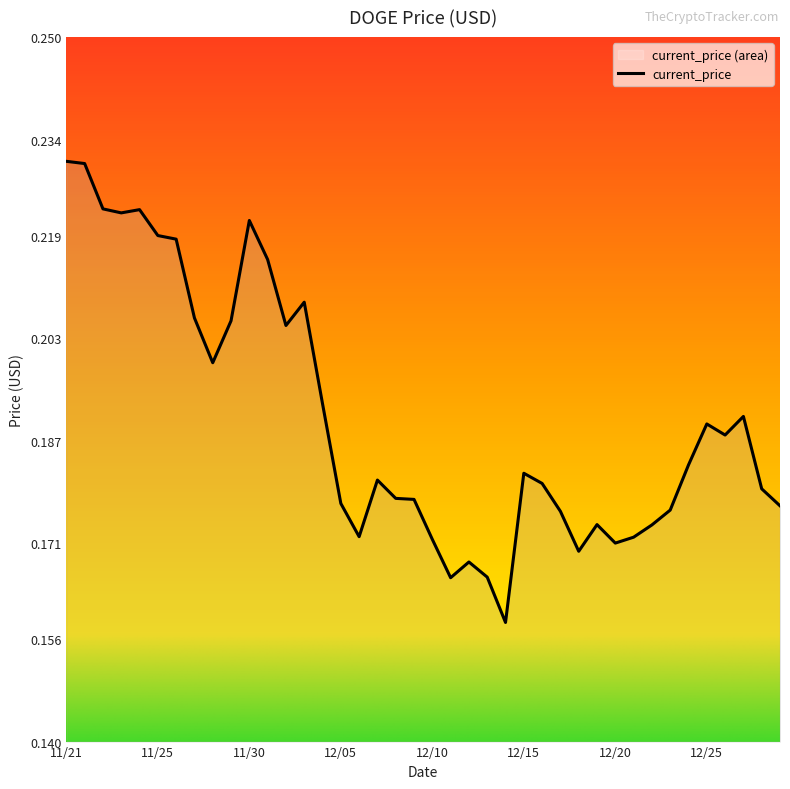

Reading left to right, extract all data points from this chart.

0.2	0.2	0.2	0.2	0.2	0.2	0.2	0.2	0.2	0.2	0.2	0.2	0.2	0.2	0.2	0.2	0.2	0.2	0.2	0.2	0.2	0.2	0.2	0.2	0.2	0.2	0.2	0.2	0.2	0.2	0.2	0.2	0.2	0.2	0.2	0.2	0.2	0.2	0.2	0.2